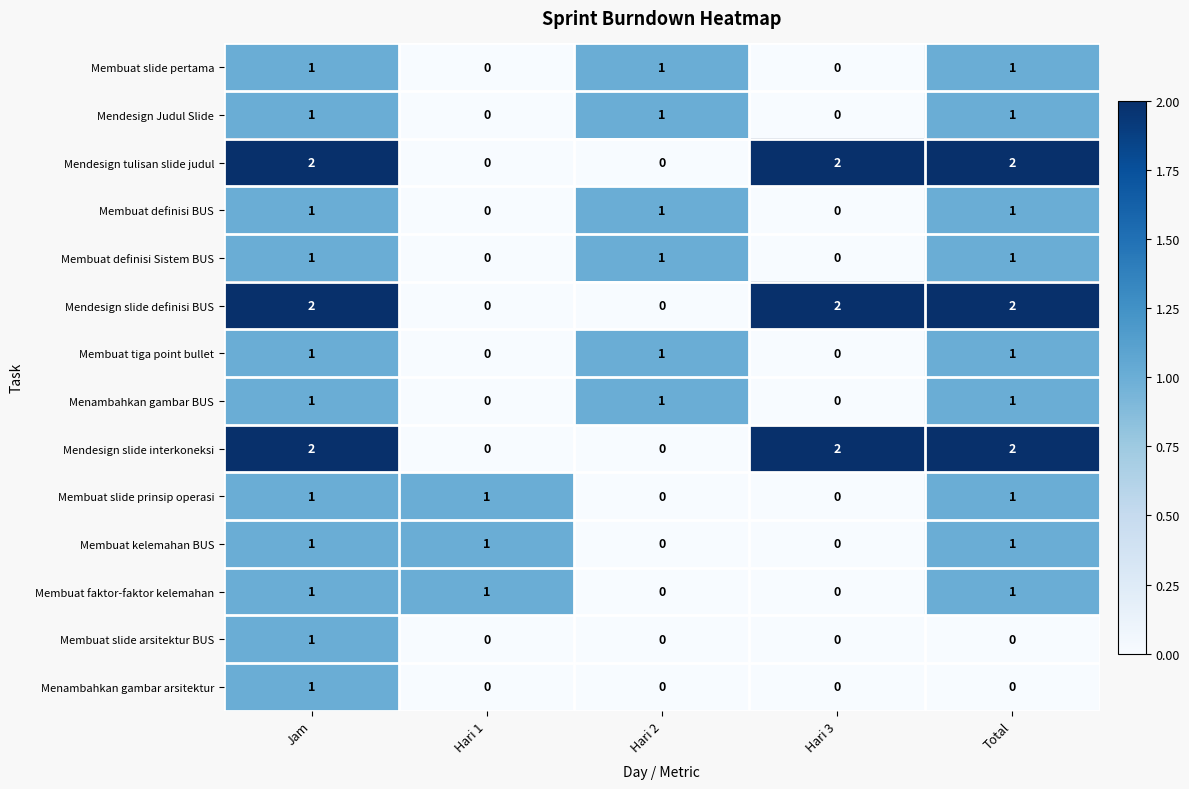

Count the Membuat slide arsitektur BUS values in the range 0 to 1.

5